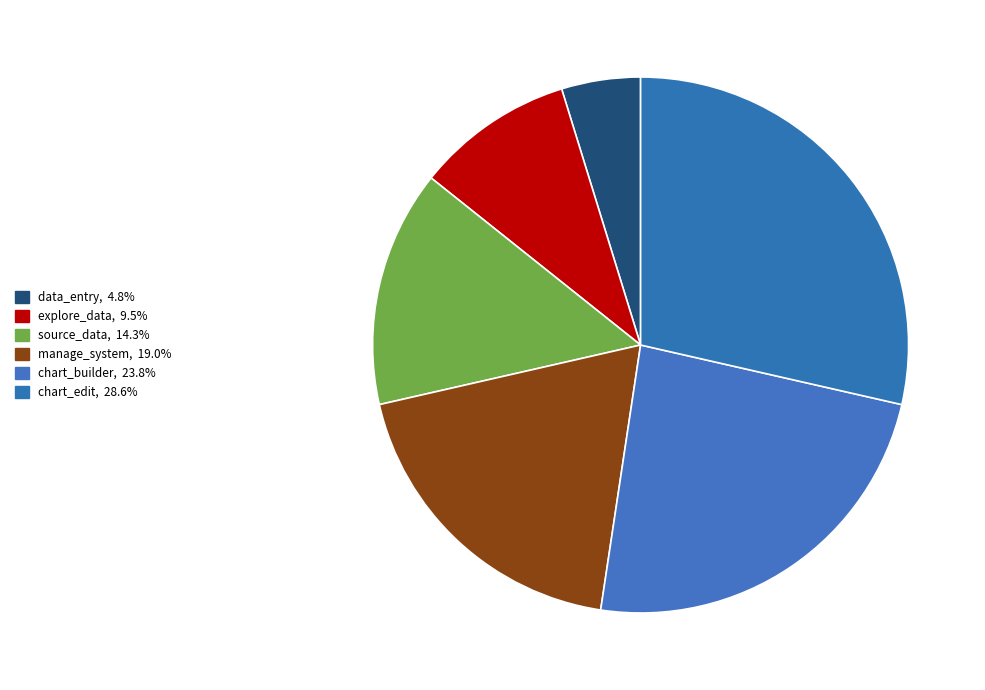

Which category has the biggest portion of the pie?

chart_edit